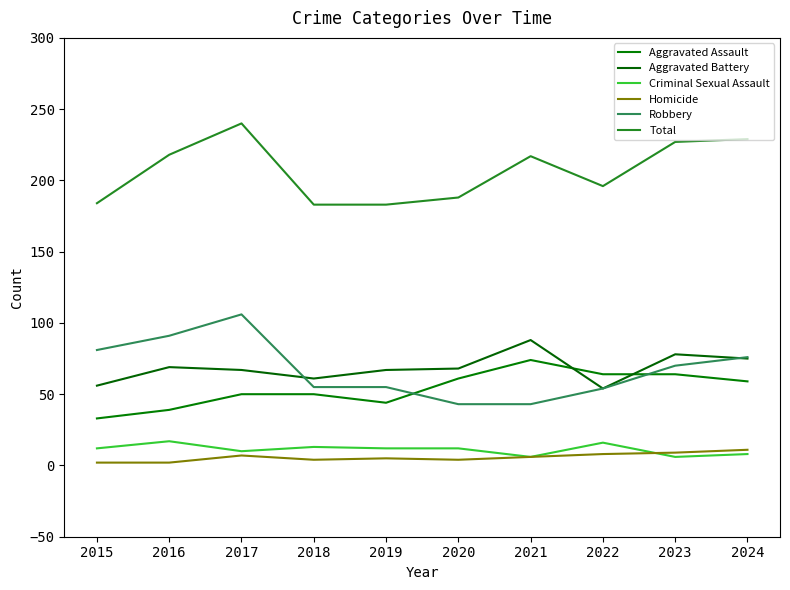

What is the greatest value displayed?

240